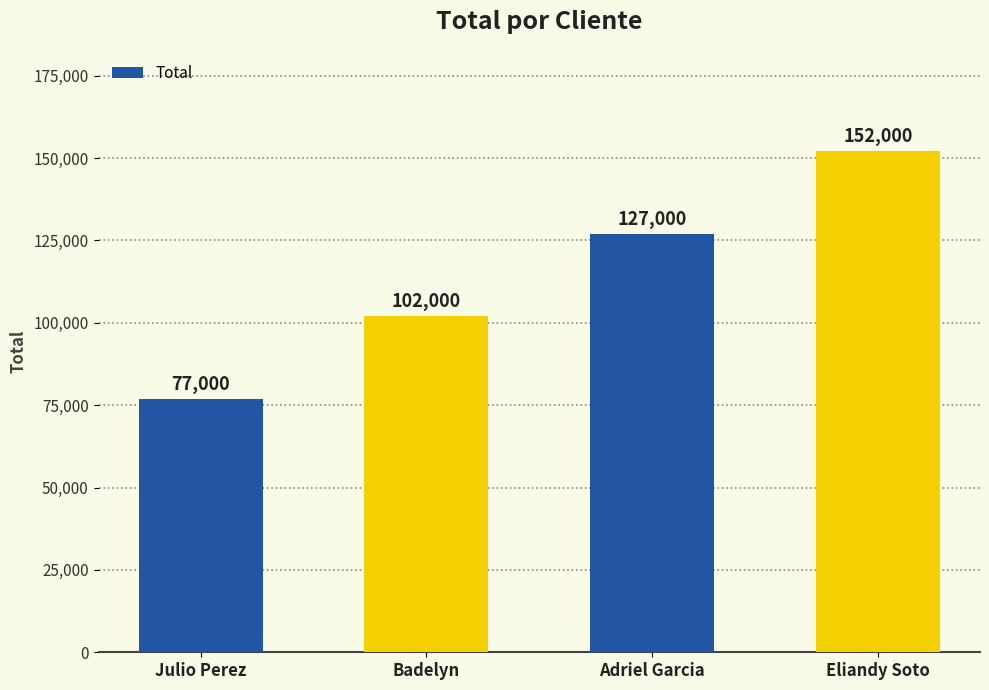

Rank the categories by value from highest to lowest.

Eliandy Soto, Adriel Garcia, Badelyn, Julio Perez